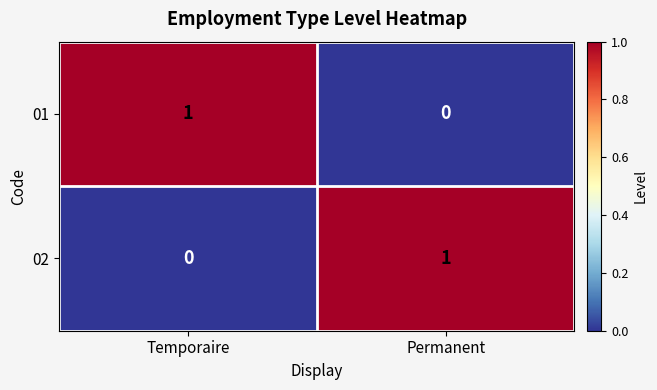

Reading left to right, list all the values displayed in this chart.

01: Temporaire=1	Permanent=0
02: Temporaire=0	Permanent=1